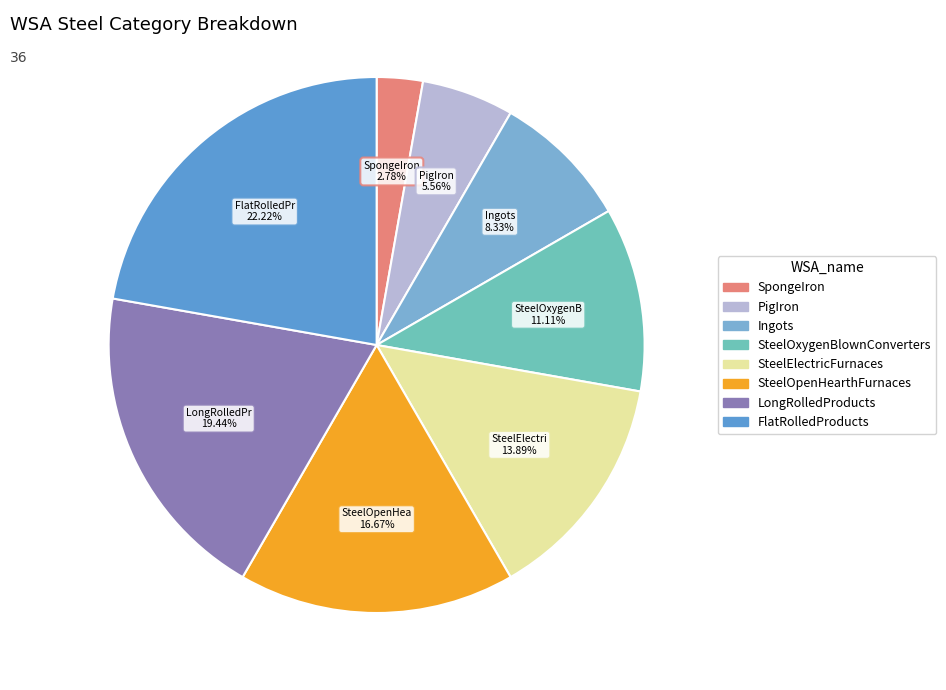

Do SteelOpenHearthFurnaces and SteelElectricFurnaces together represent more than half of the pie?

No